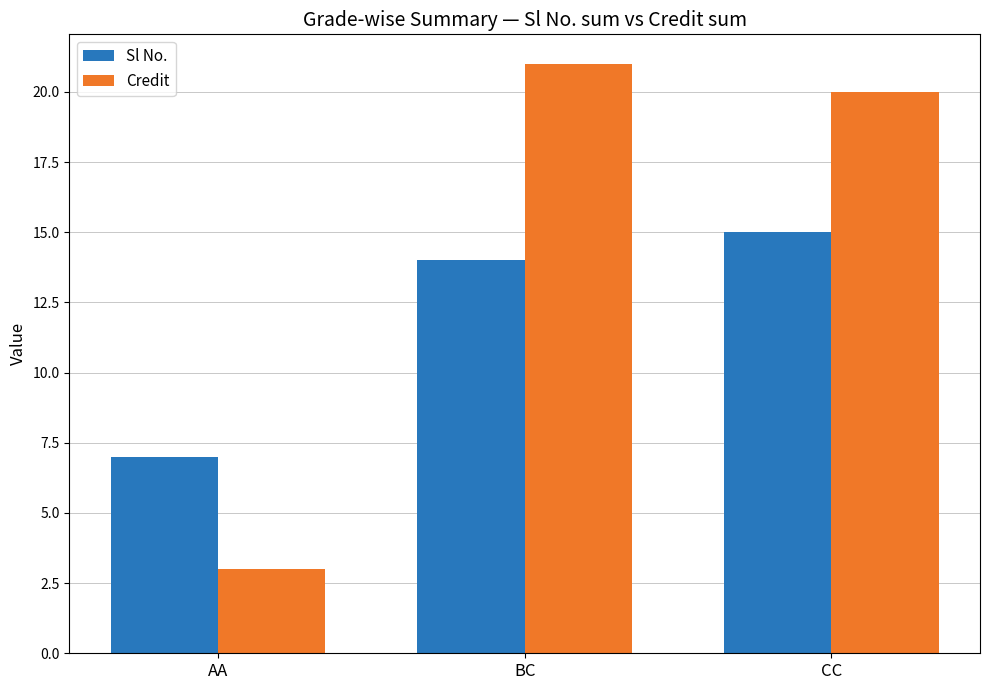

List the series in order of their overall mean, highest first.

Credit, Sl No.